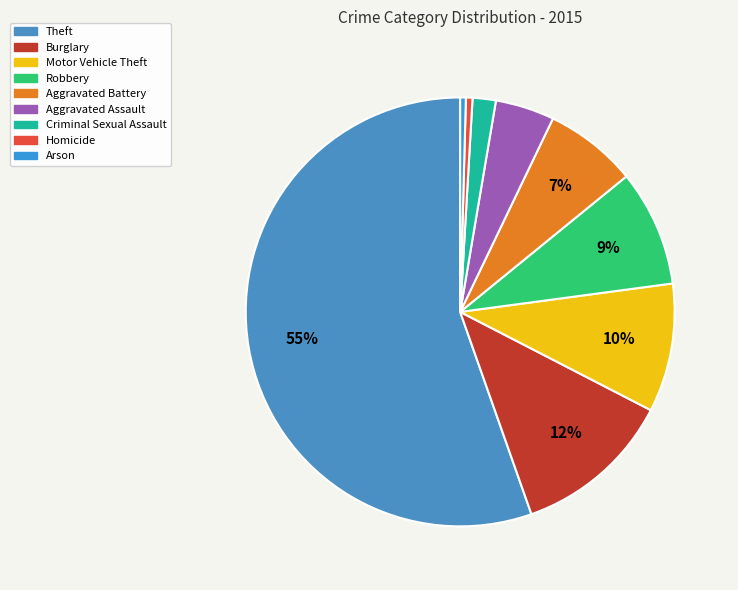

Is there any slice that represents more than half of the pie?

Yes